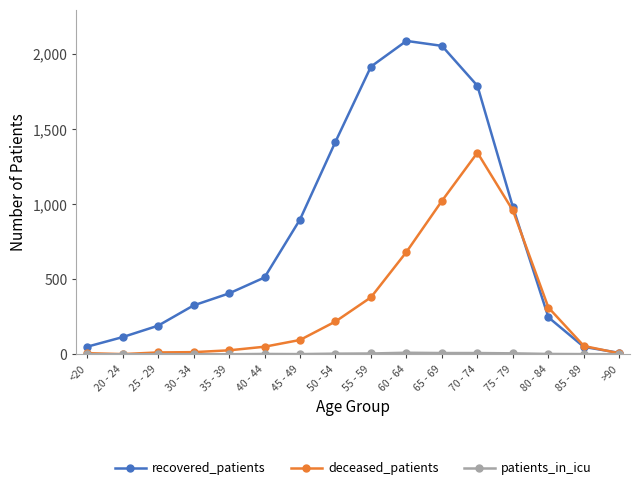

What is the label of the 14th point from the right?

25 - 29